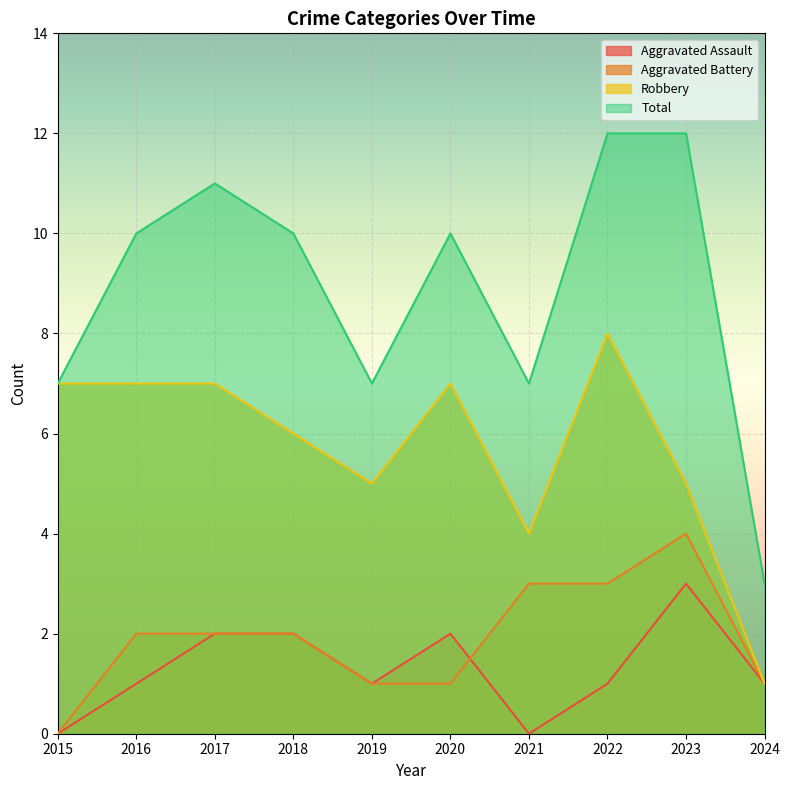

What are all the series names shown in the legend?

Aggravated Assault, Aggravated Battery, Robbery, Total